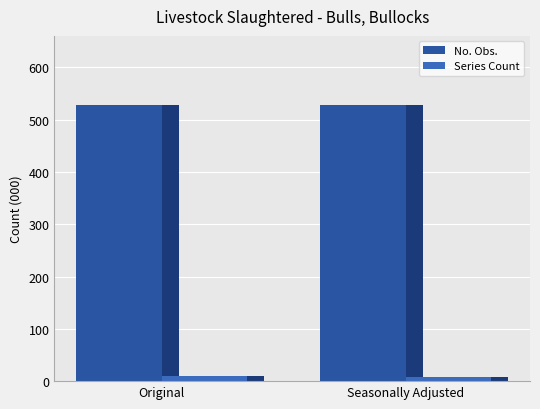

Reading left to right, list all the values displayed in this chart.

No. Obs.: Original=528	Seasonally Adjusted=528
Series Count: Original=9	Seasonally Adjusted=7